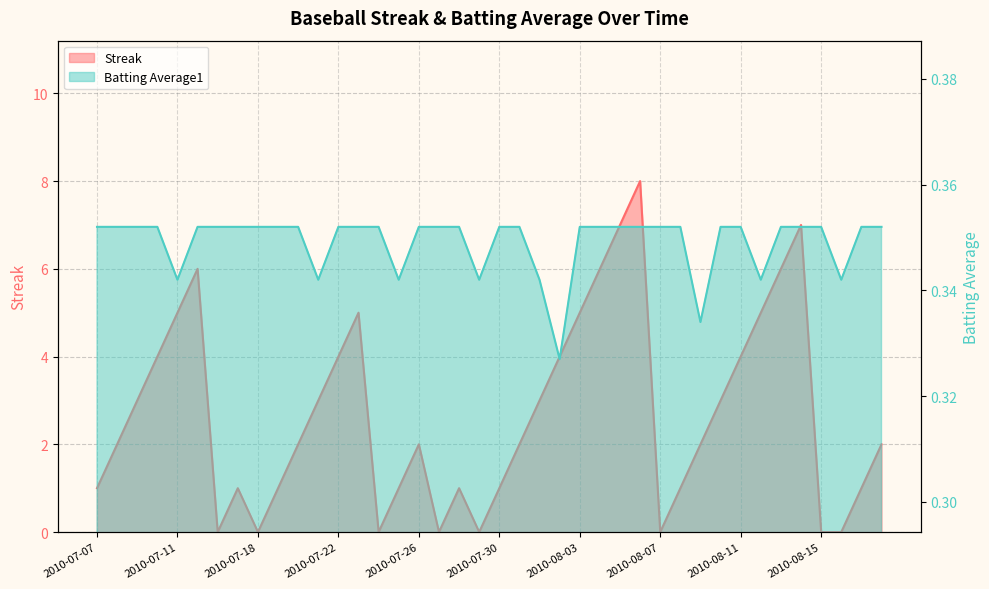

Is it true that Batting Average1 equals 0.3 at 2010-08-16?

True